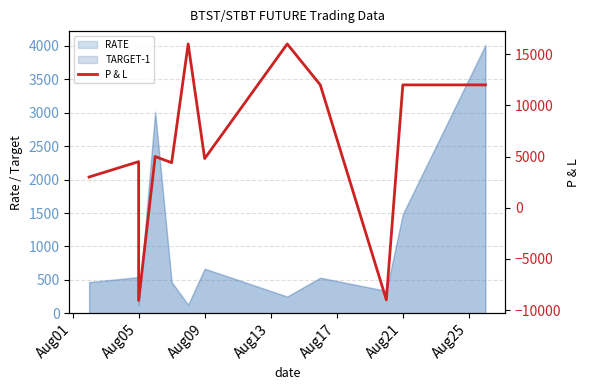

What is the sum of all values?

71632.2